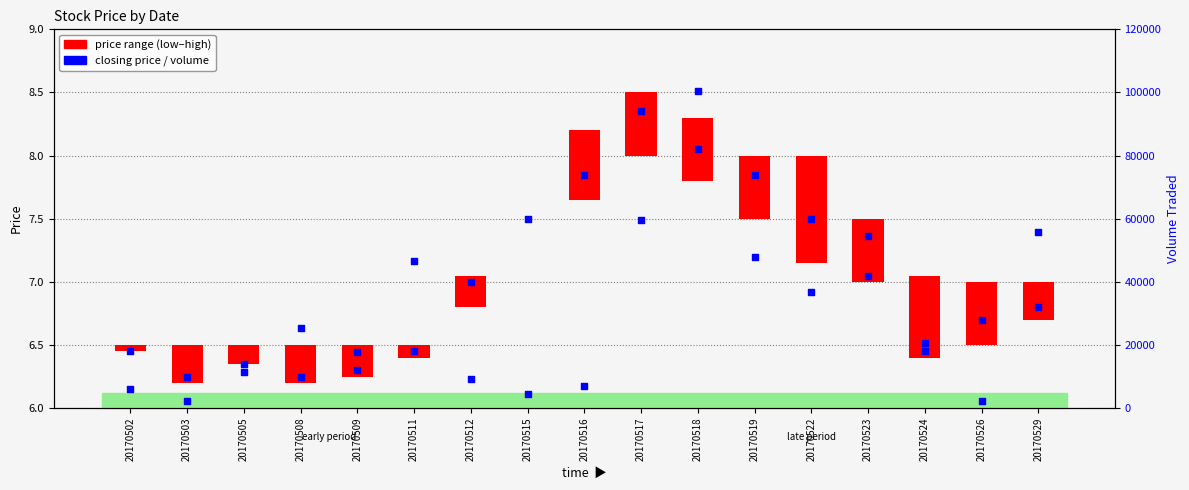

Which series has the widest spread of Y values?

Volume Traded